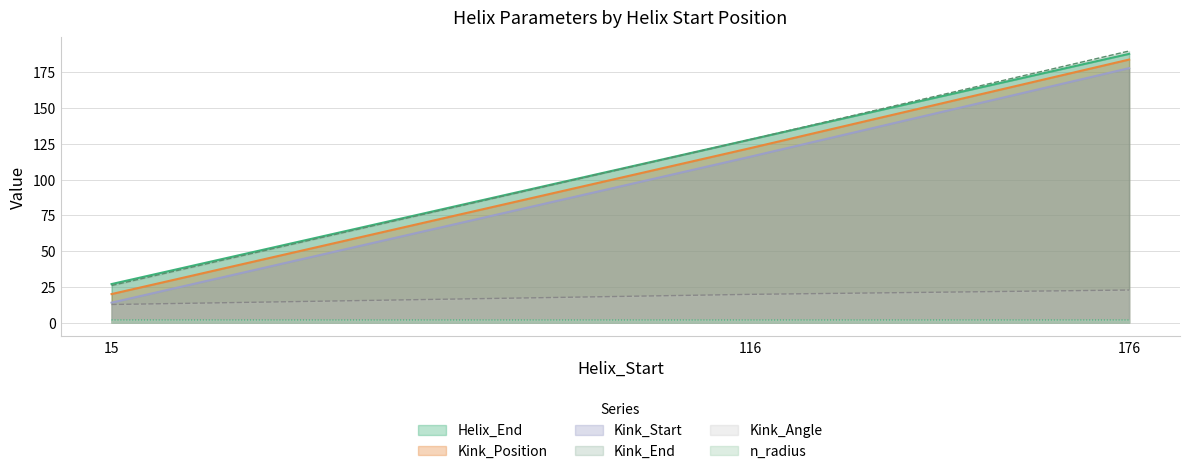

At 116, list the series in order from largest to smallest.

Helix_End, Kink_End, Kink_Position, Kink_Start, Kink_Angle, n_radius